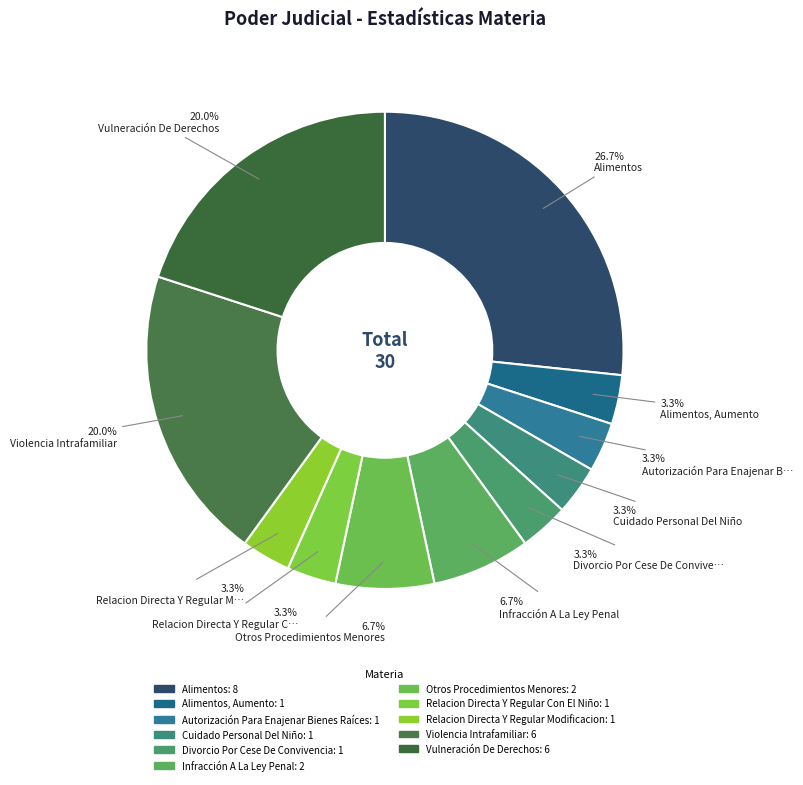

How many slices are in this pie chart?

11